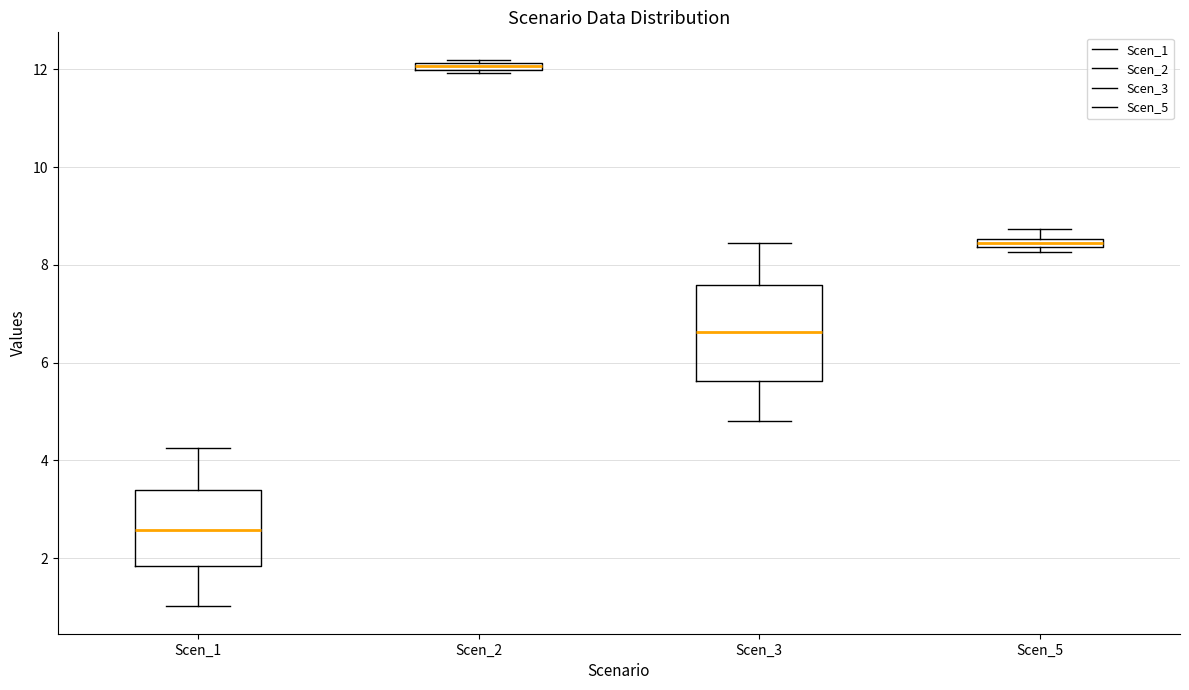

Which box is the tallest, from its lower edge to its upper edge?

Scen_3